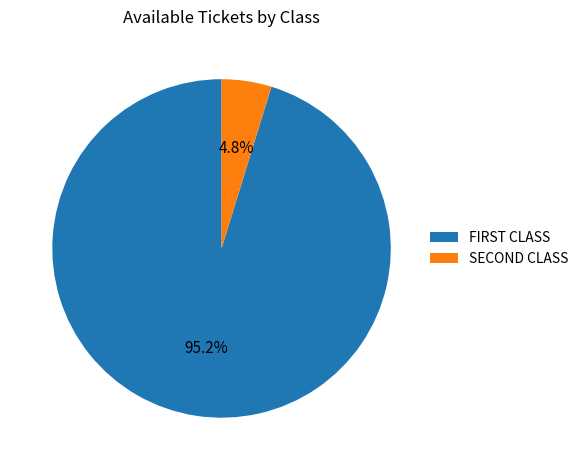

To the nearest percent, what is the average slice percentage?

50%